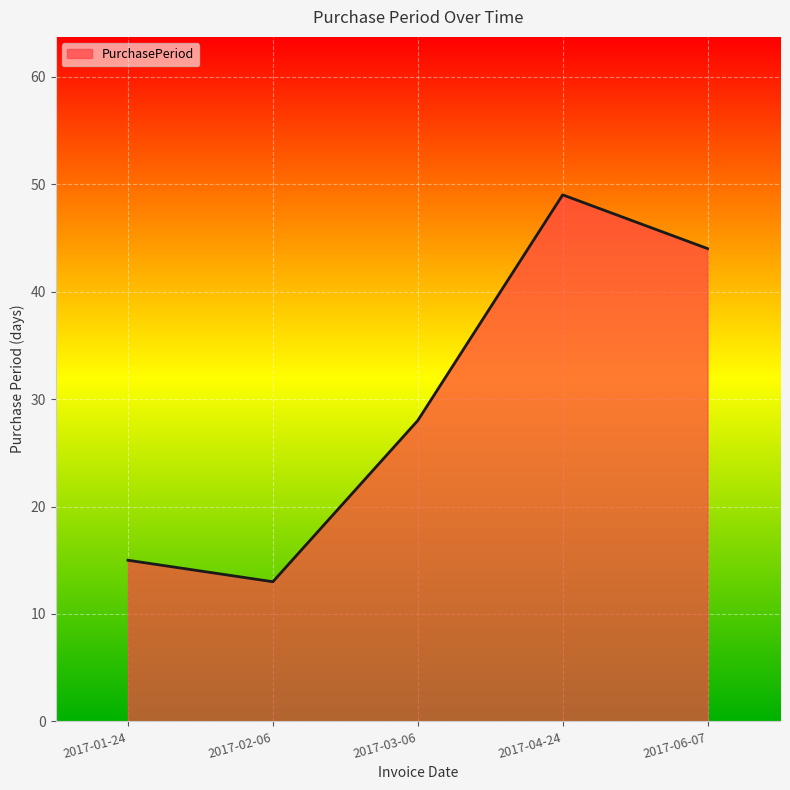

At which label is the value closest to 31?

2017-03-06